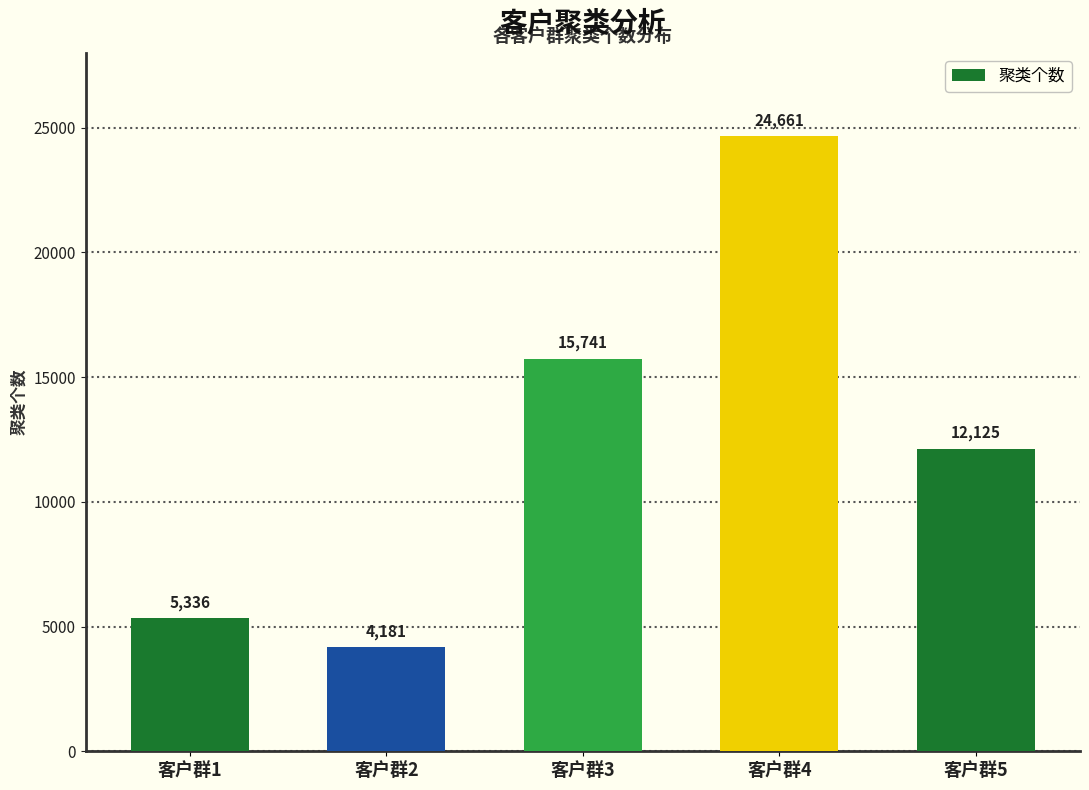

How many data points does each series have?

5